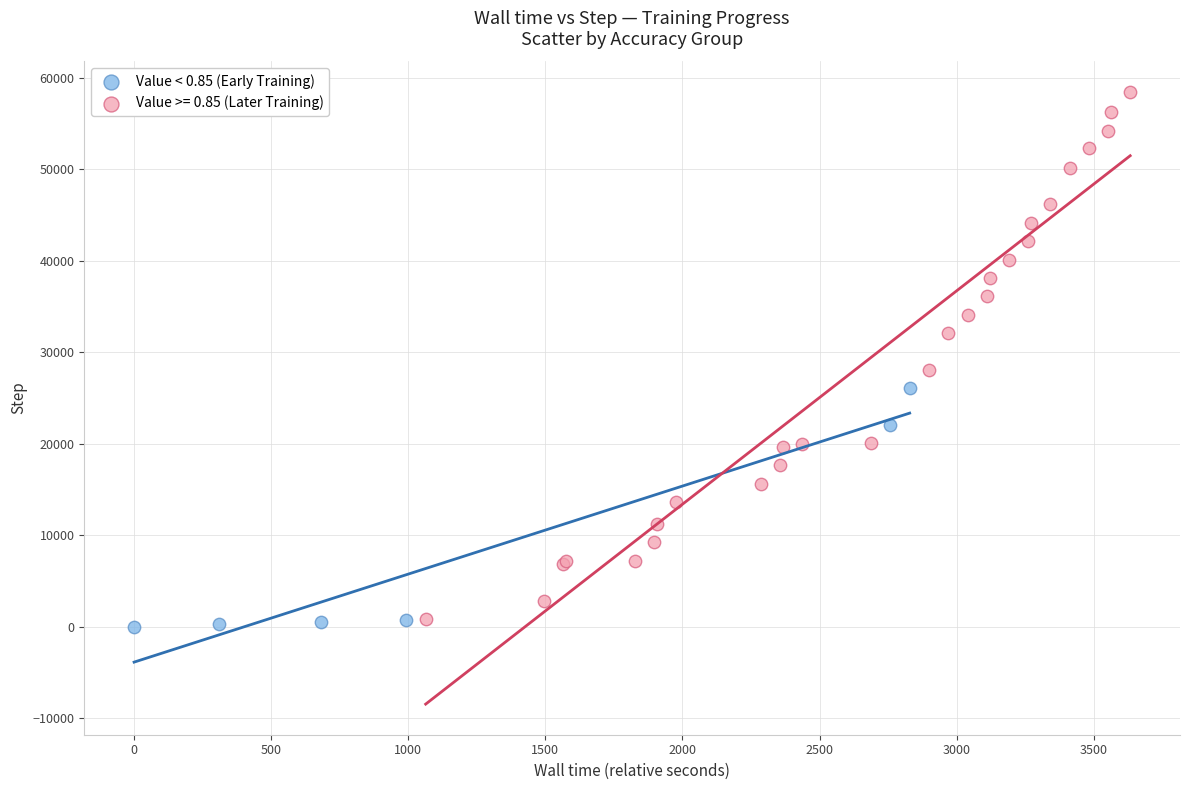

Which series has the widest spread of Y values?

Value >= 0.85 (Later Training)